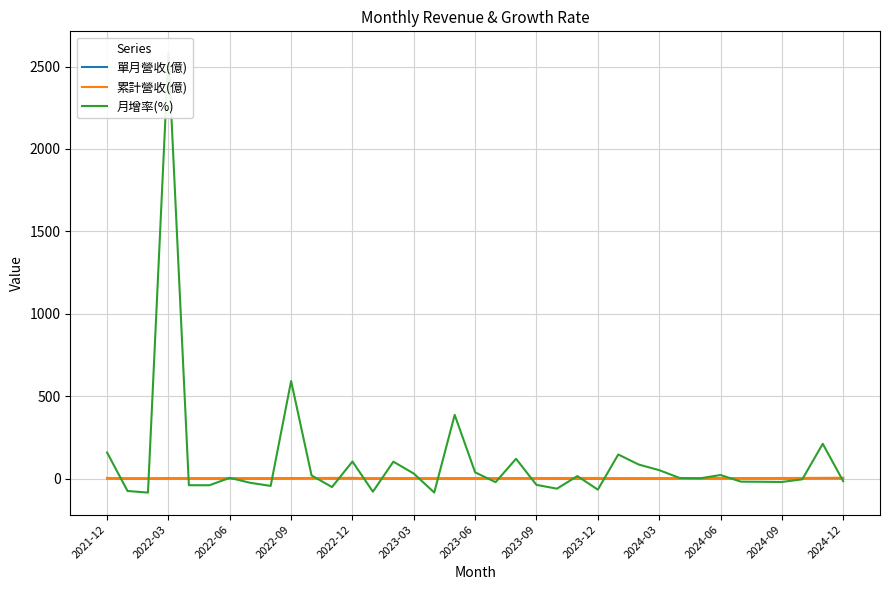

What is the value of the 累計營收(億) point at the 1st from the left?

3.6